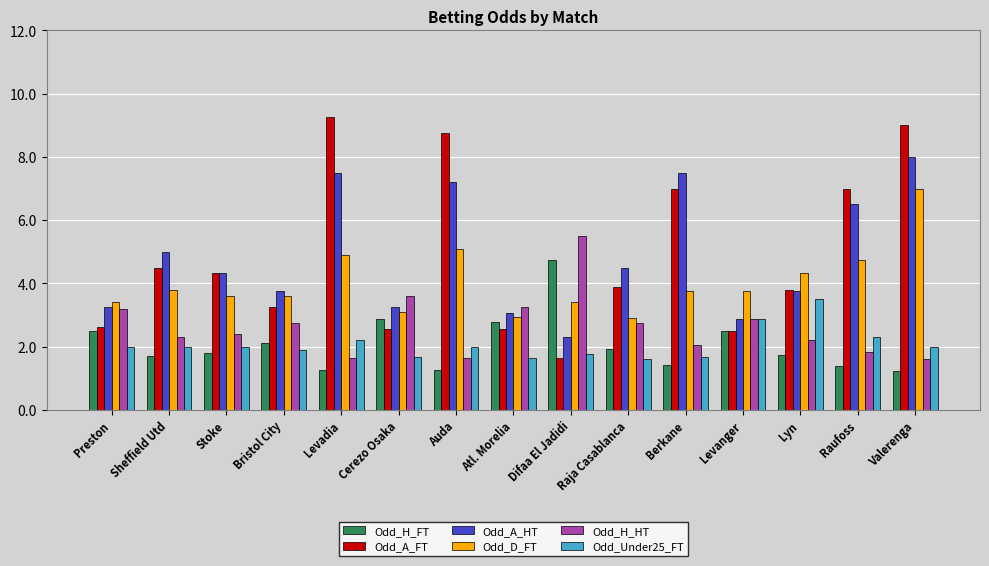

How many groups of bars are there?

15